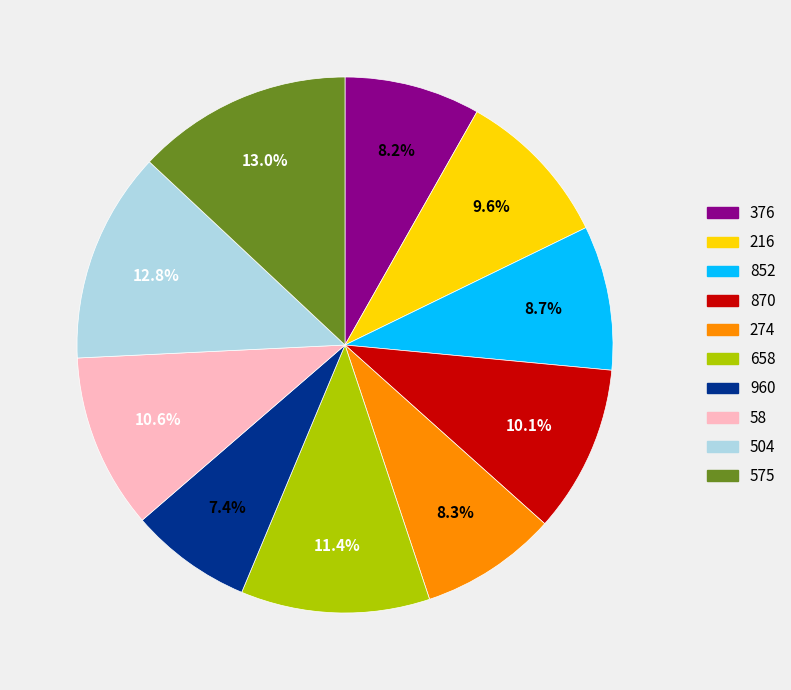

To the nearest percent, what portion does 376 represent?

8%